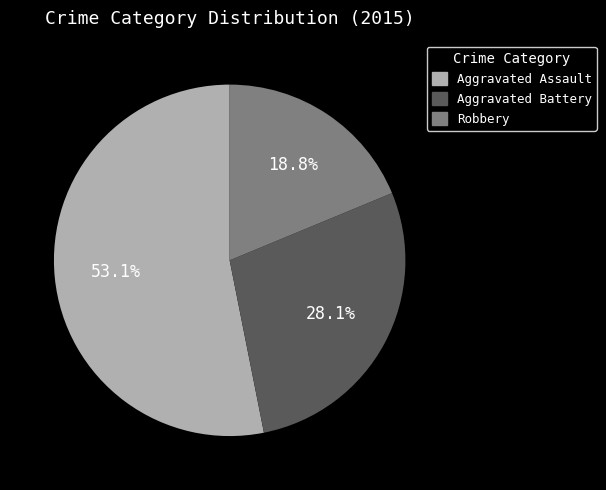

What percentage is the Aggravated Battery slice, to the nearest percent?

28%